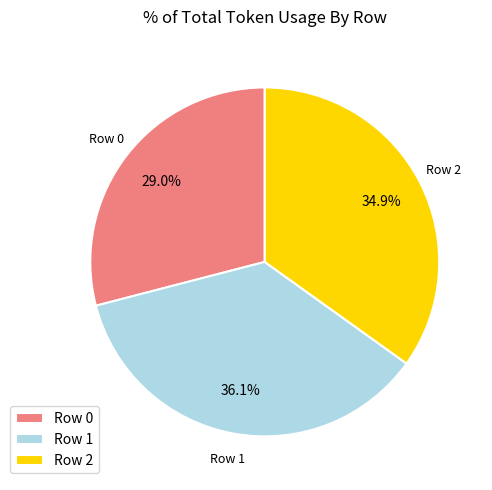

Approximately how many times larger is the value at Row 2 compared to Row 1?

1.0